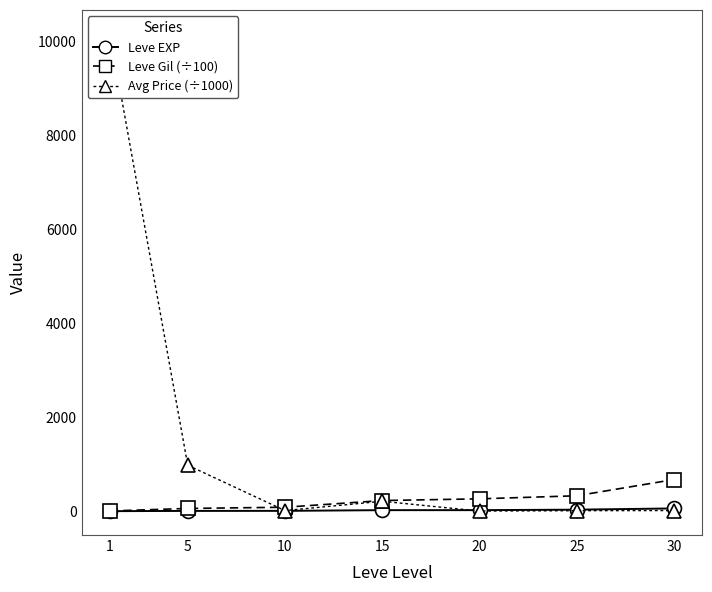

Does the chart display data point markers on the line(s)?

Yes